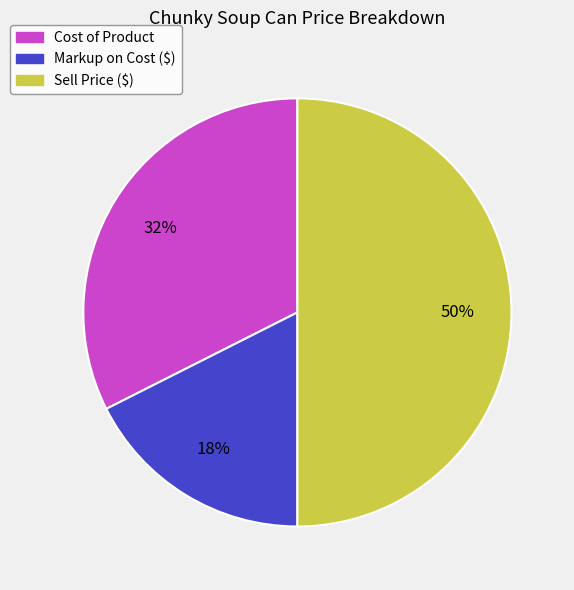

What percentage is the Markup on Cost ($) slice, to the nearest percent?

18%